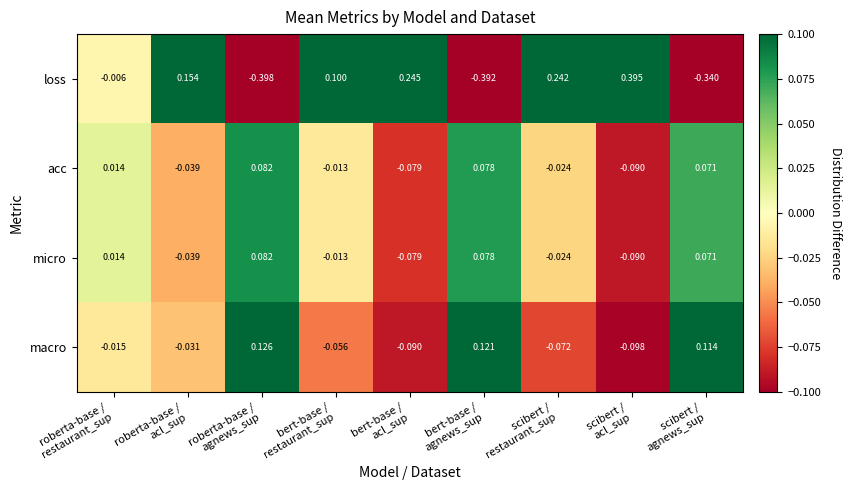

How many data points in micro are above 0?

4